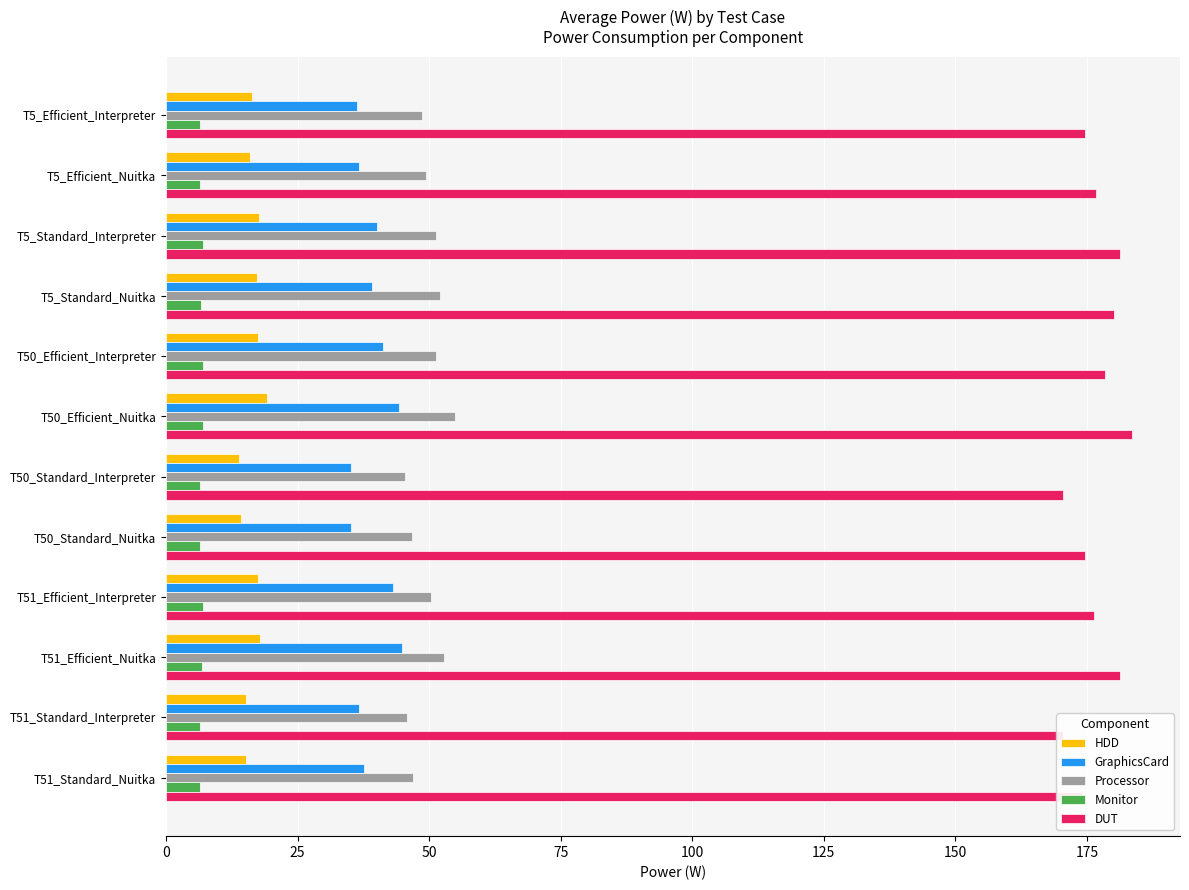

What is the difference between the highest and lowest values at T50_Efficient_Interpreter?

171.3